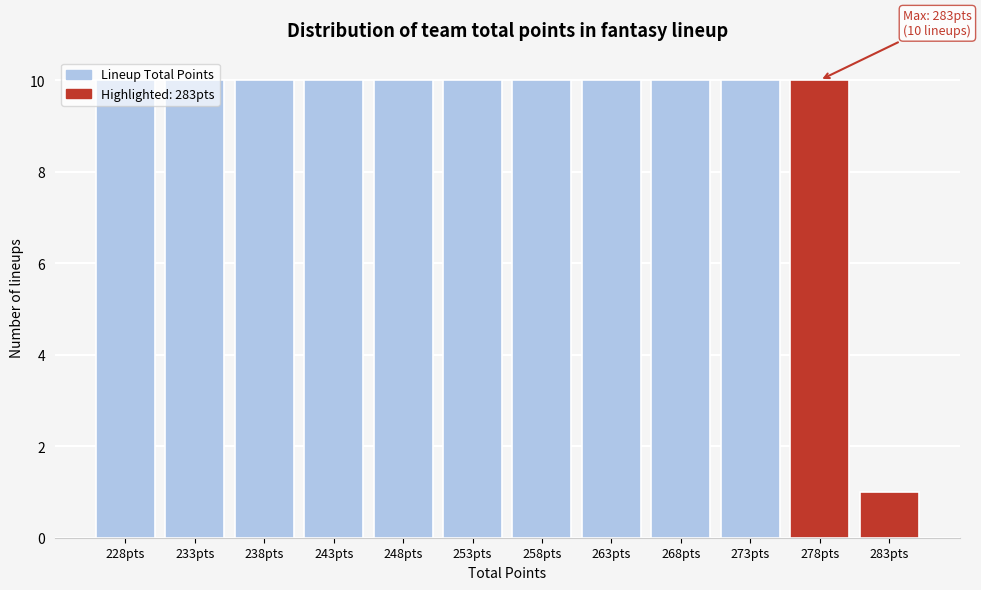

What position from the left is 248pts?

5